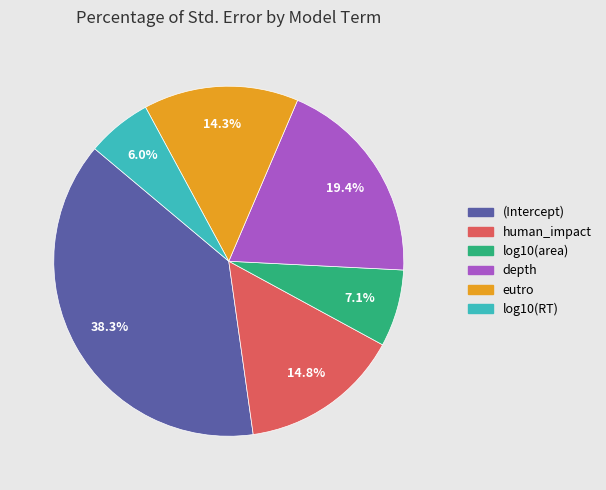

Which slice is the largest?

(Intercept)